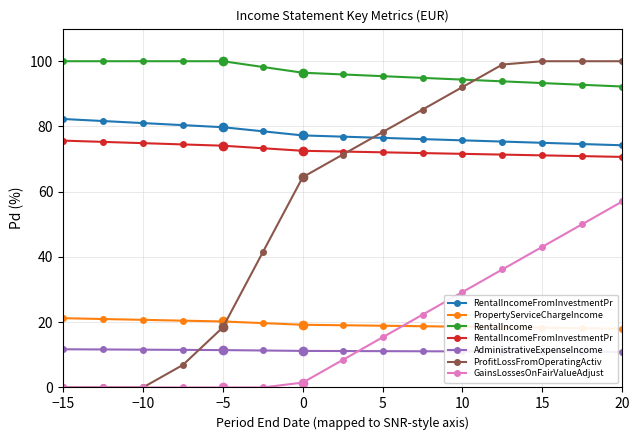

Which category has the lowest value across all series?

−15